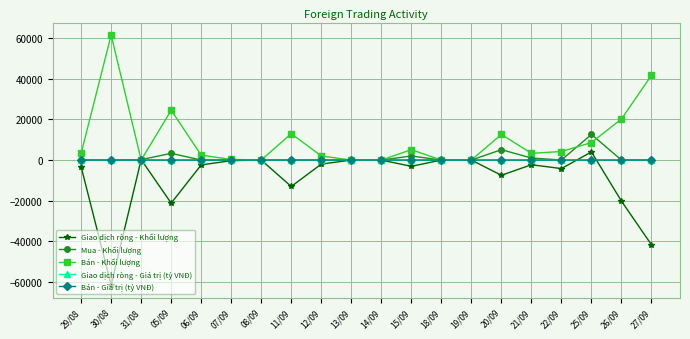

The value of Bán - Giá trị (tỷ VNĐ) at 18/09 is 0.0. True or false?

True